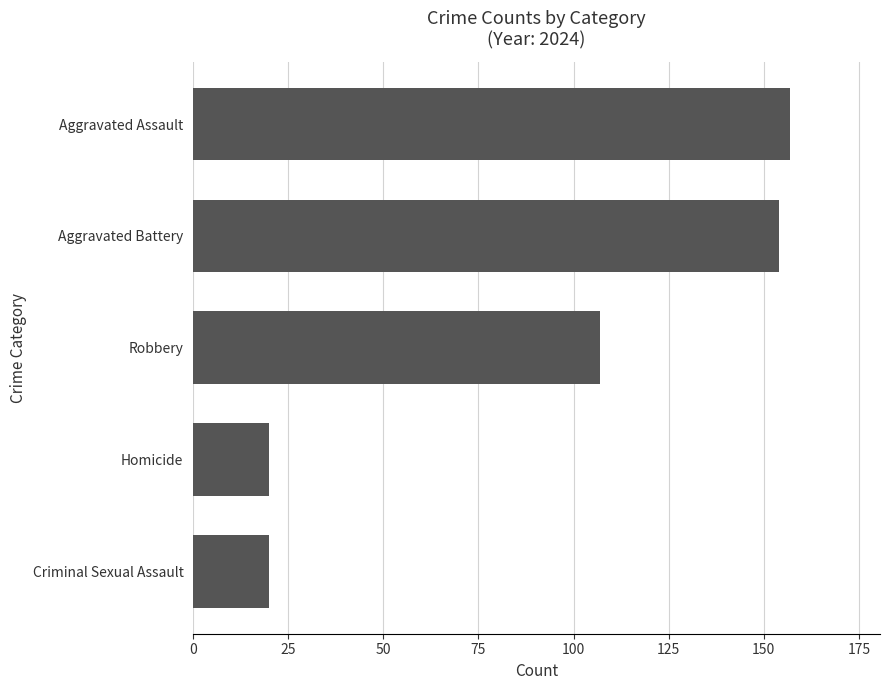

What is the change in value from Criminal Sexual Assault to Robbery?

+87